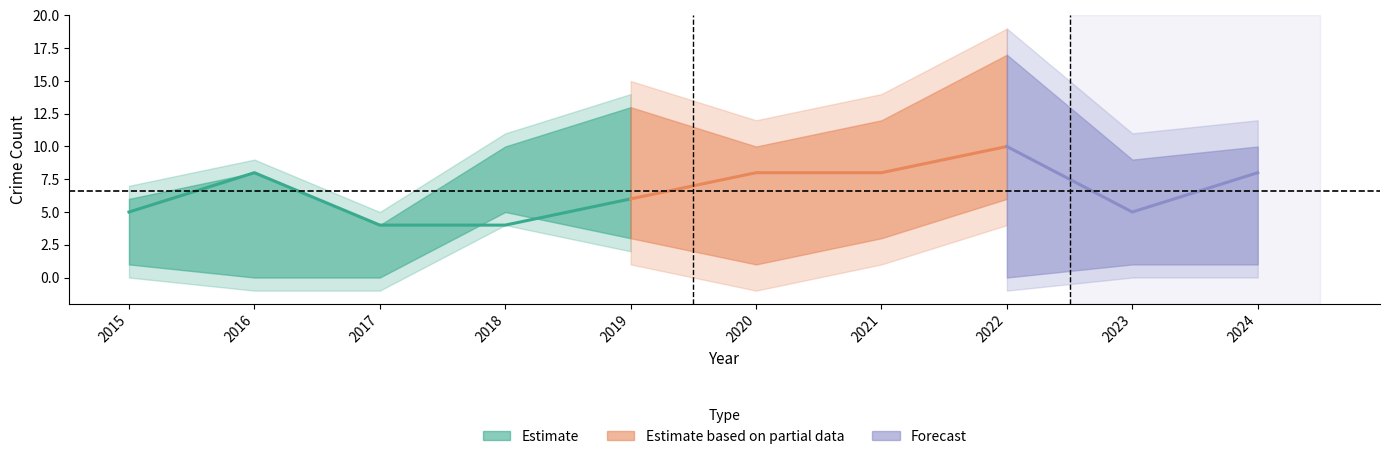

What is the greatest value displayed?

17